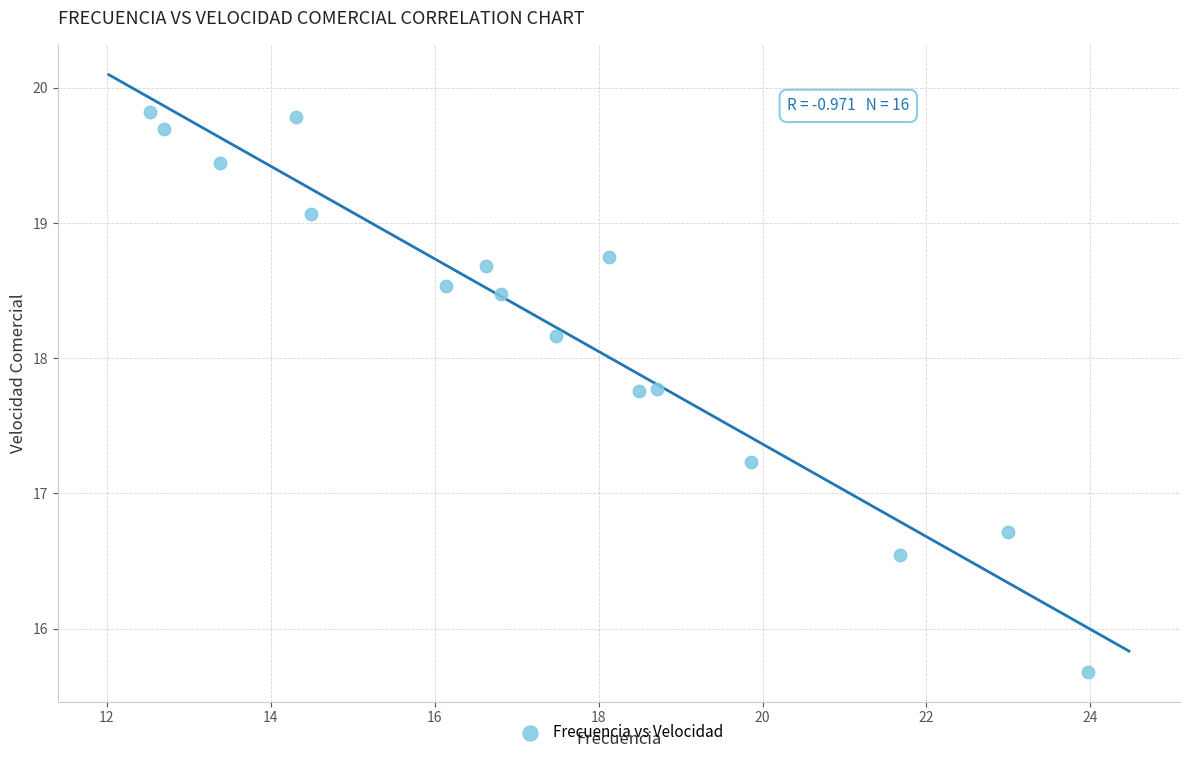

What is the range of X values (max minus min)?

11.4